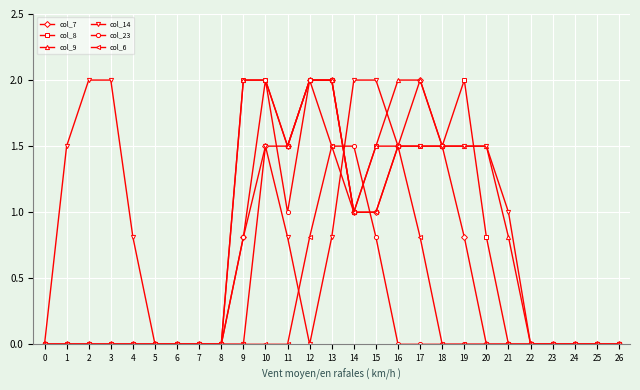

What is the value of the col_23 point at the 10th from the left?

0.8